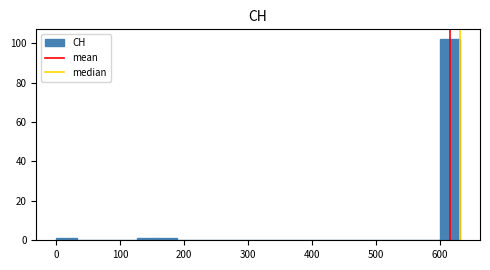

Read against the x-axis, roughly where is the centre of the tallest bar?

620